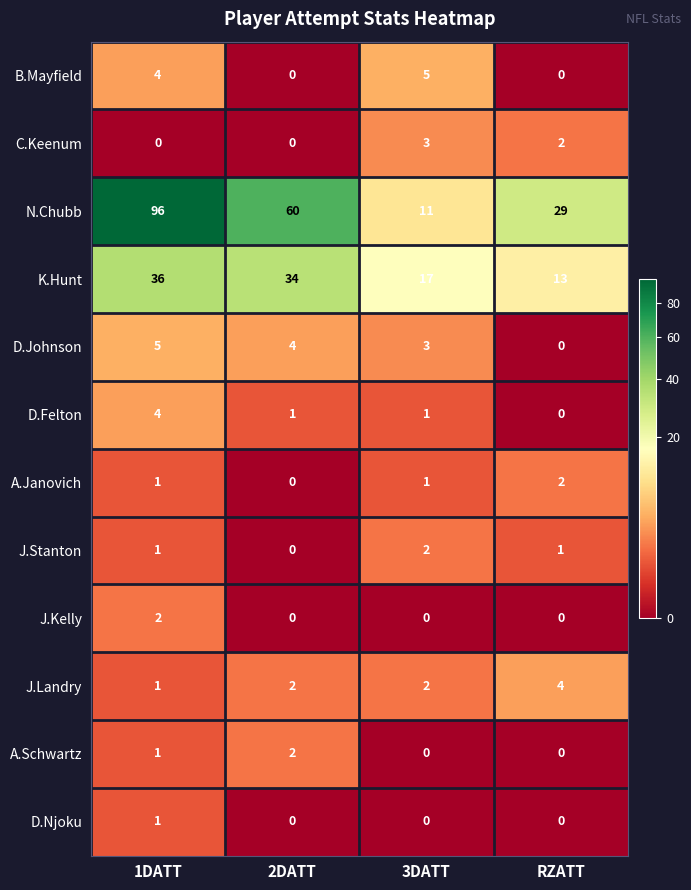

What is the spread (max minus min) of values at 2DATT?

60